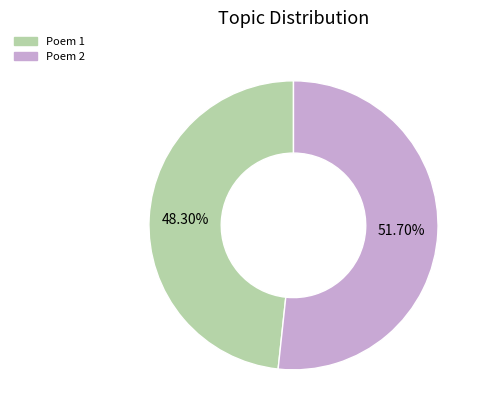

Is there any slice that represents more than half of the pie?

Yes